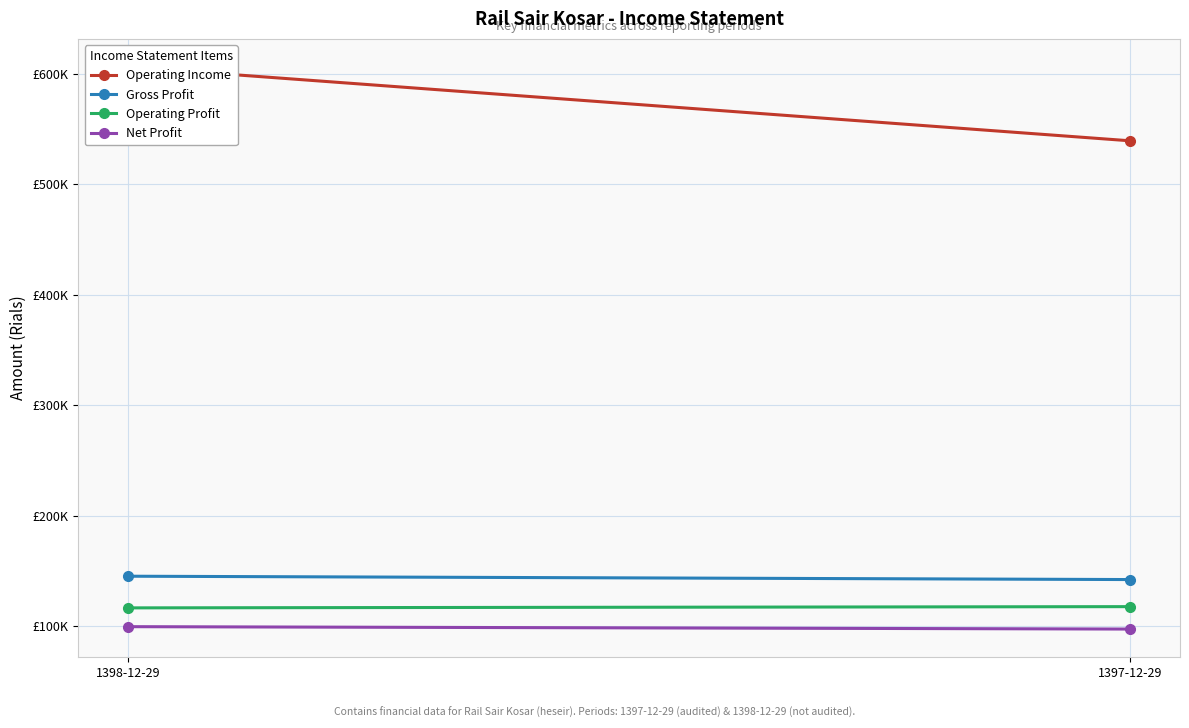

The value of Operating Profit at 1398-12-29 is 116374. True or false?

True